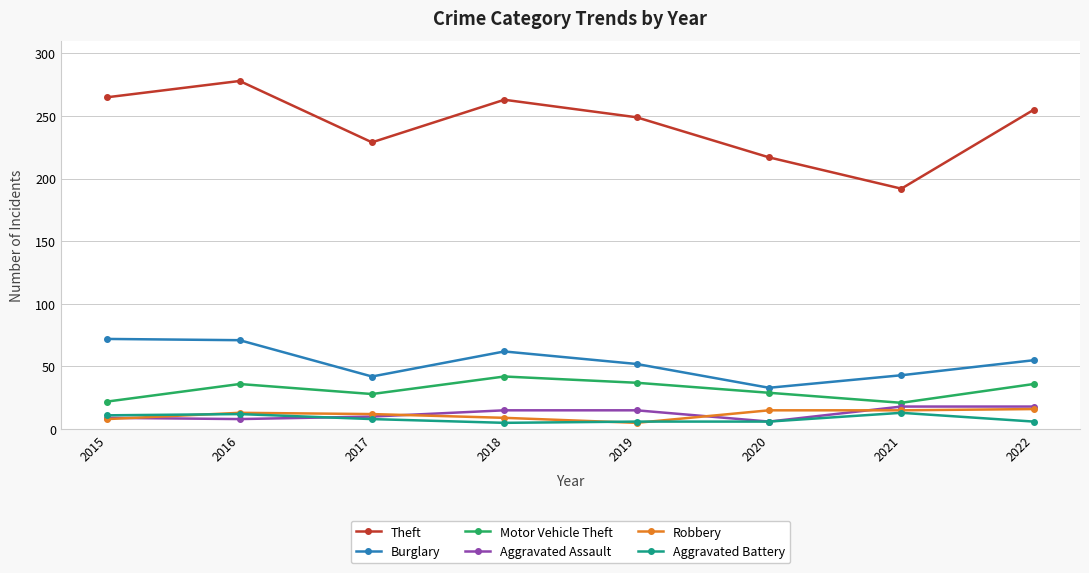

True or false: Robbery has a value of 8 at 2015.

True